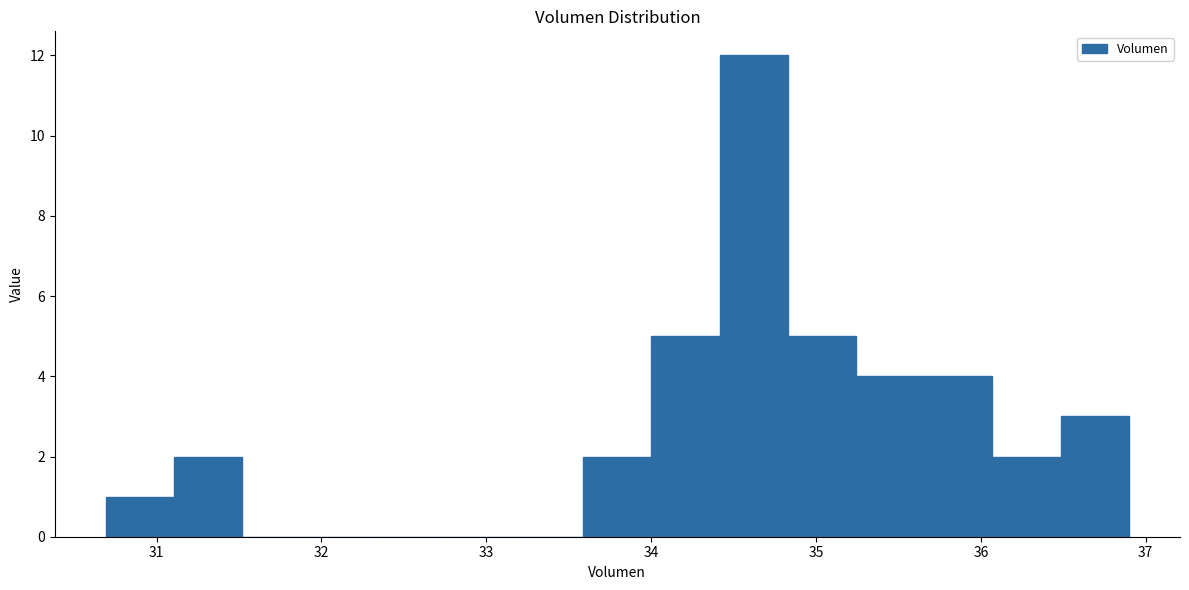

How tall is the bar that spans 30.7 to 31.1 on the x-axis? Neither the bar edges nor the heights are printed on the chart, so give them approximately, as read against the axes.

1